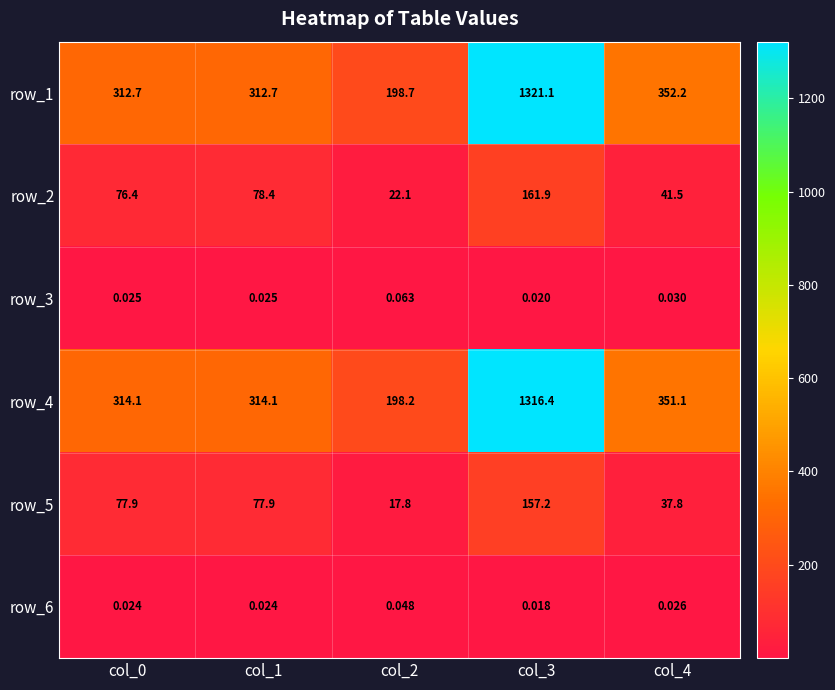

Is the value of row_2 at col_3 greater than the value of row_4 at col_3?

No